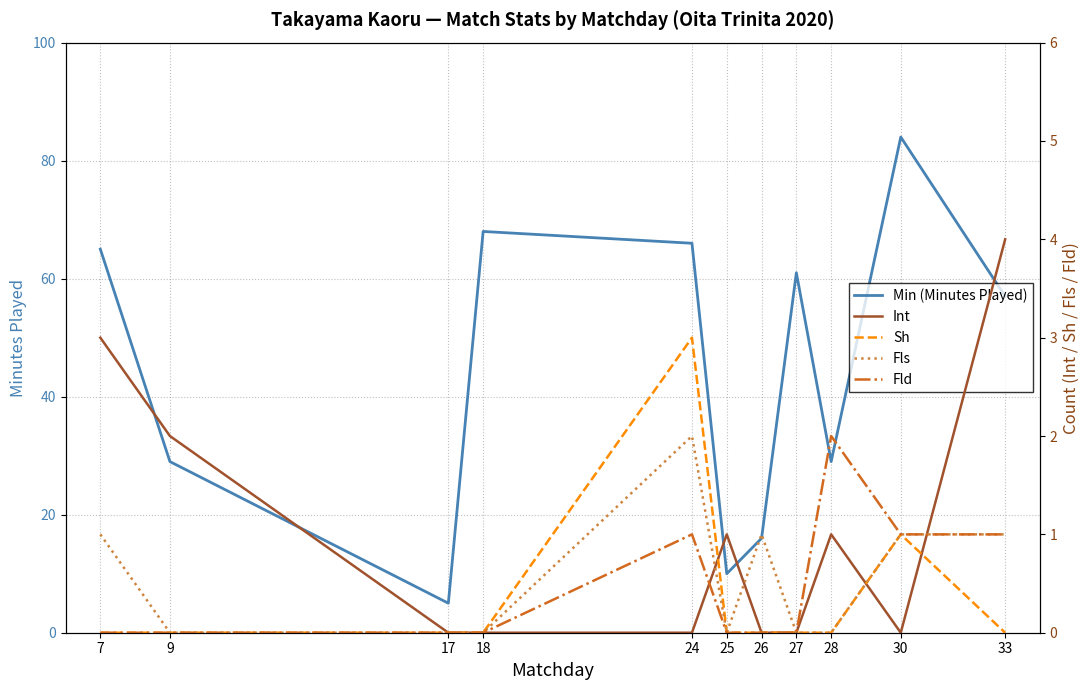

What is the difference between the Sh values at 24 and 28?

3